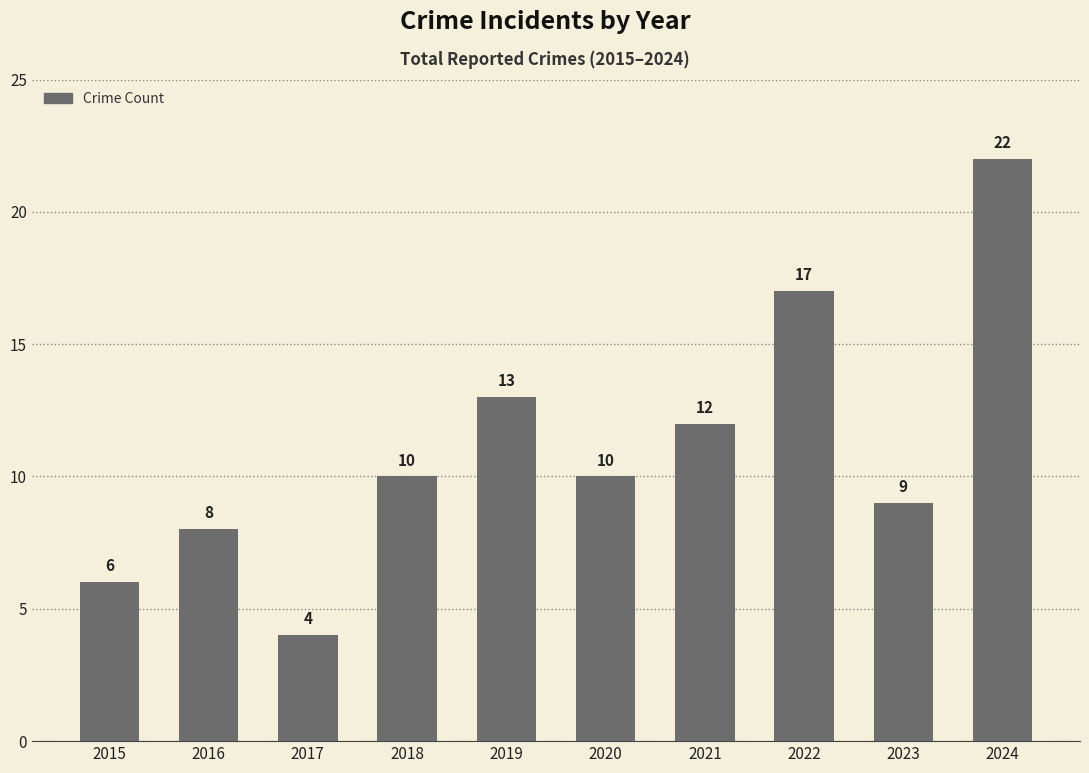

The chart shows a value of 3 at 2017. True or false?

False